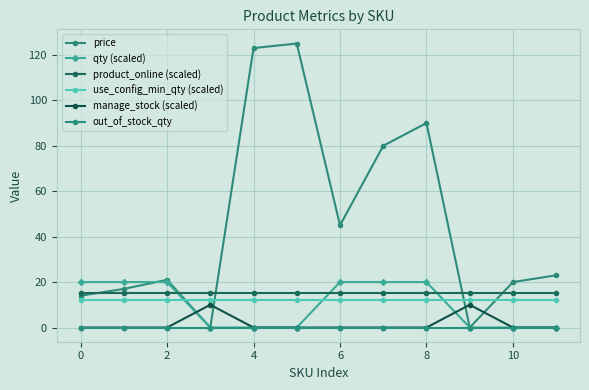

True or false: product_online (scaled) and use_config_min_qty (scaled) cross at least once.

False